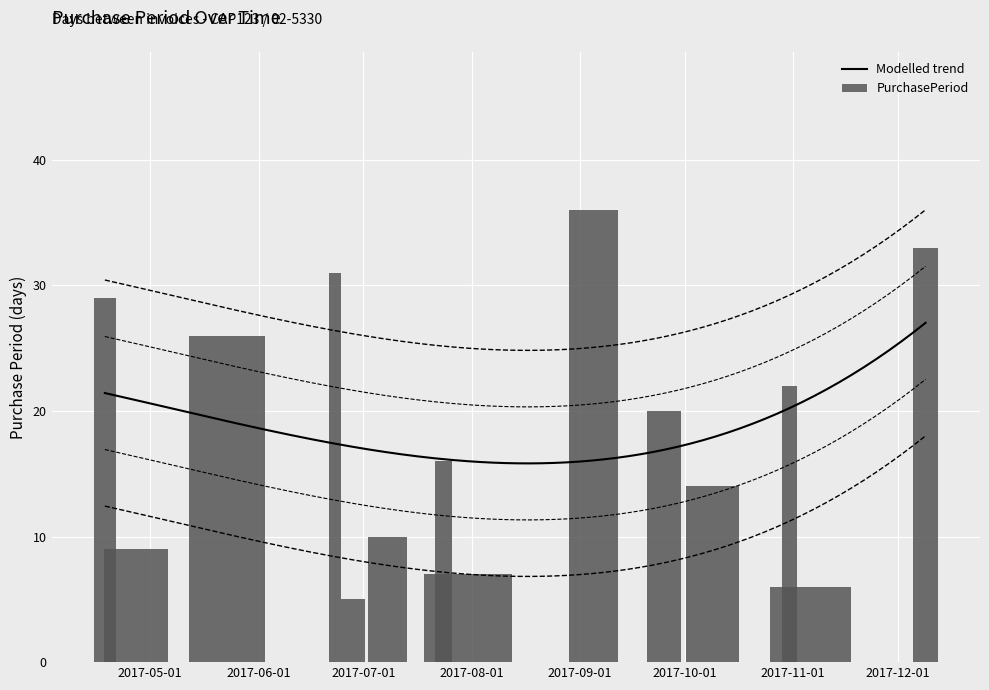

What is the maximum value for Modelled trend?

27.0